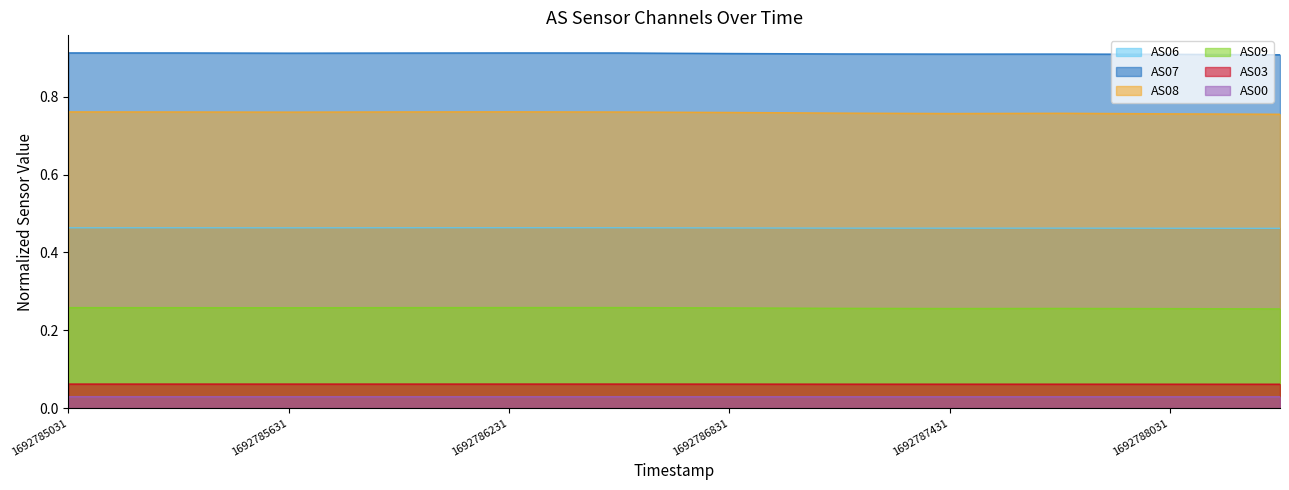

True or false: AS08 and AS06 cross at least once.

False